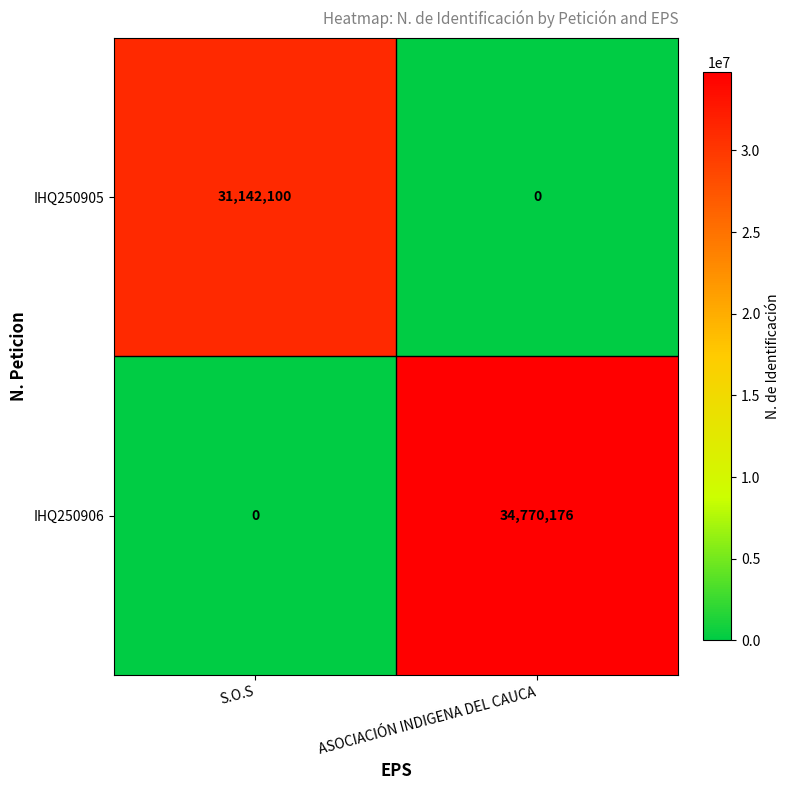

How many data points does each series have?

2